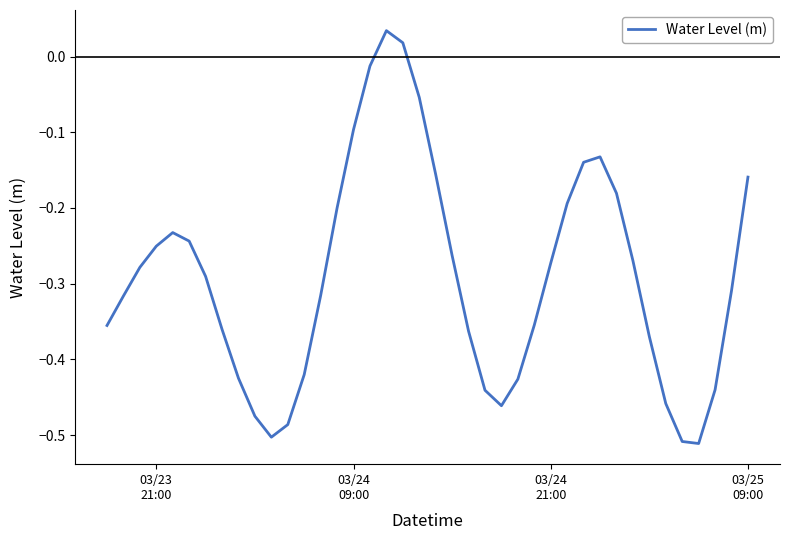

What is the sum of all values?

-11.7